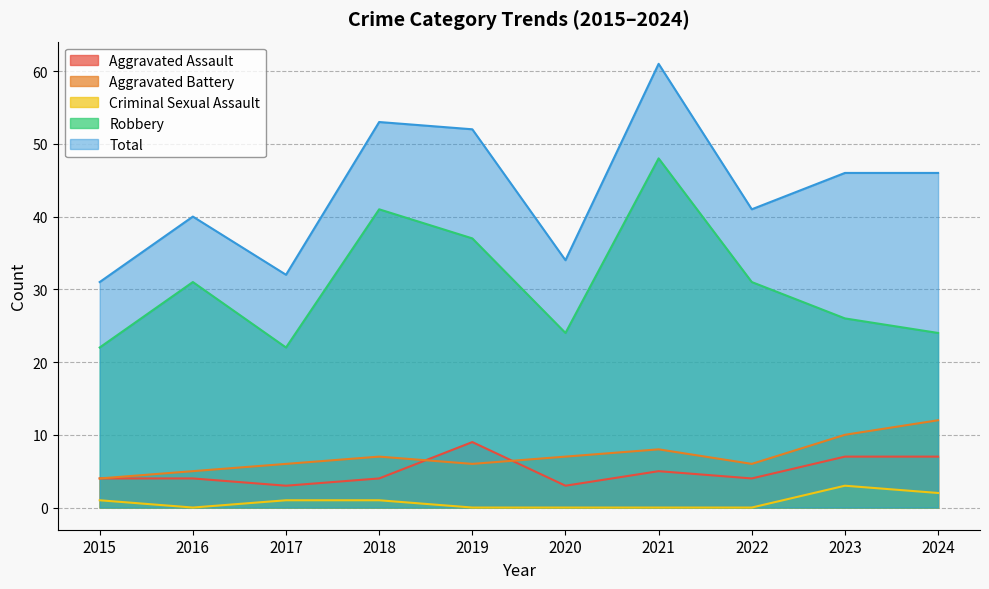

At 2019, list the series in order from smallest to largest.

Criminal Sexual Assault, Aggravated Battery, Aggravated Assault, Robbery, Total